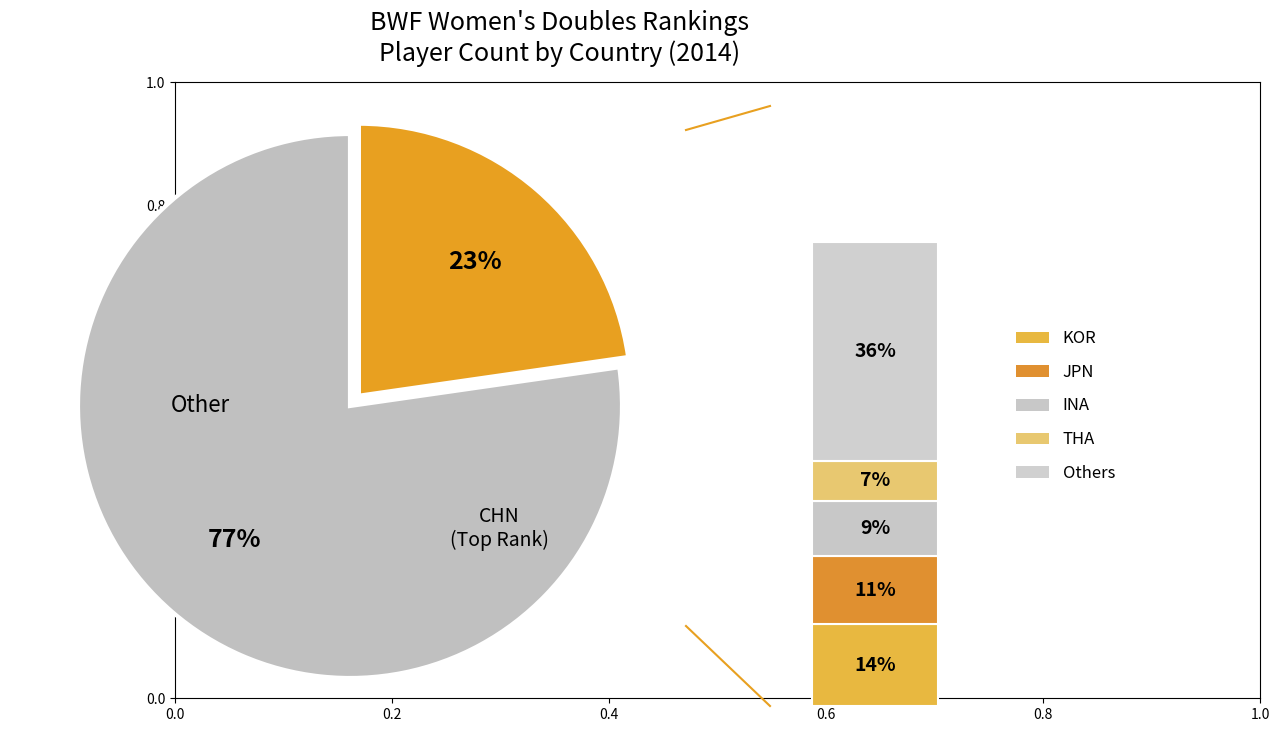

Is it true that INA is 23% of the pie?

False